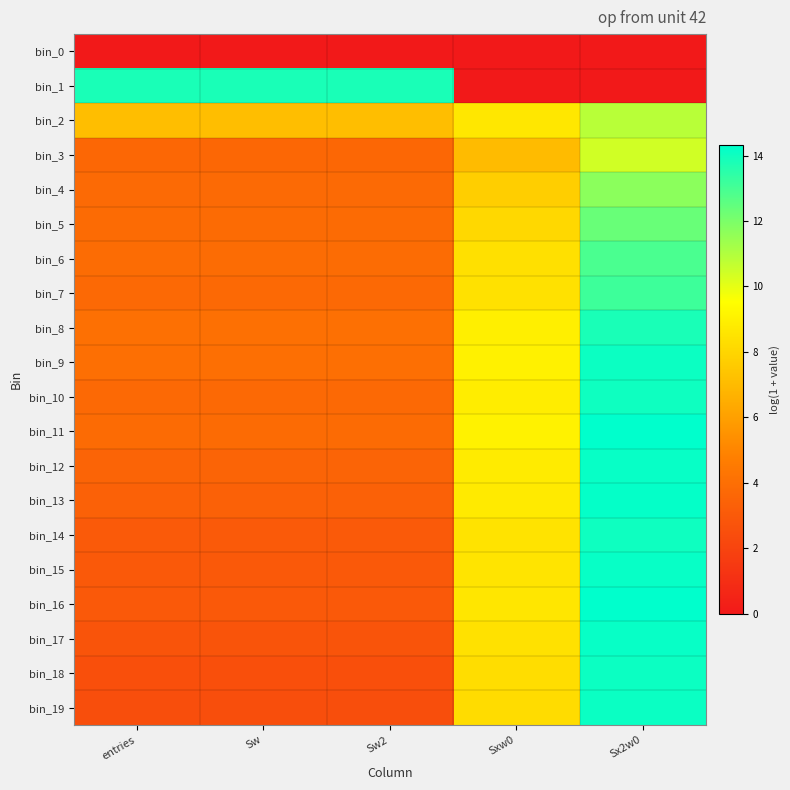

Which series has the largest range (max minus min)?

bin_1